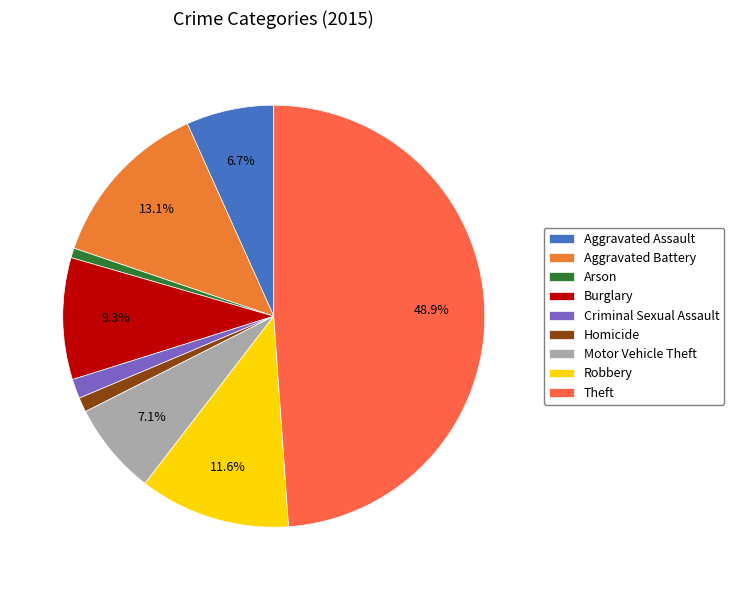

What is the change in value from Arson to Homicide?

+1